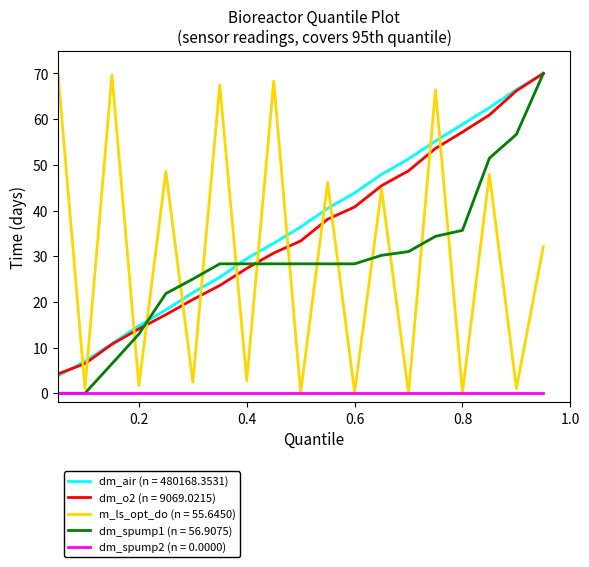

What is the maximum value shown in the chart?

70.0